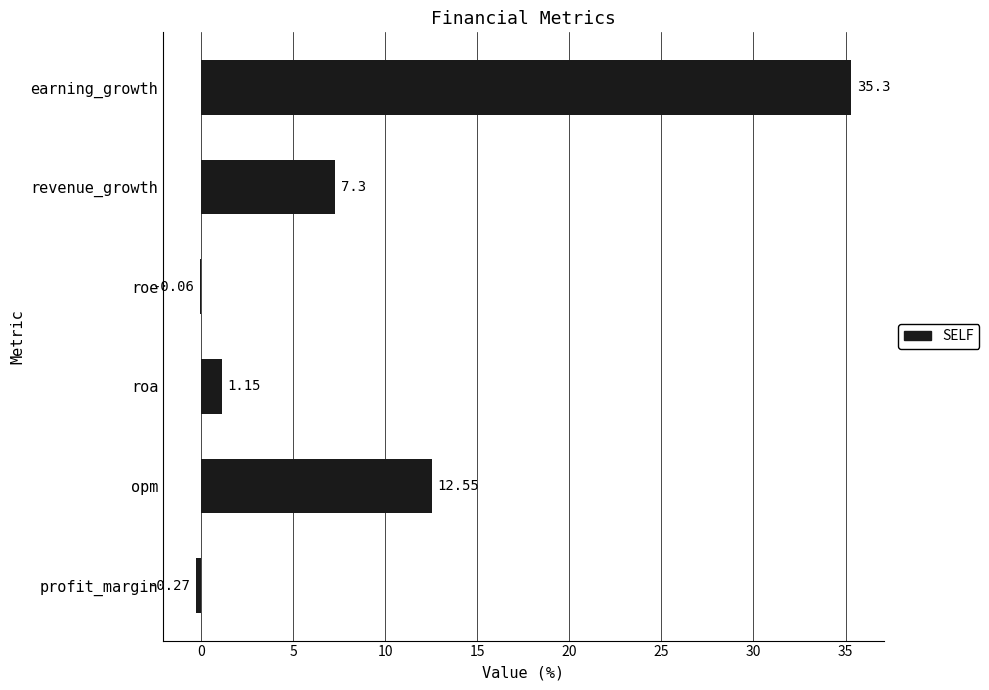

How many positive values are there?

4